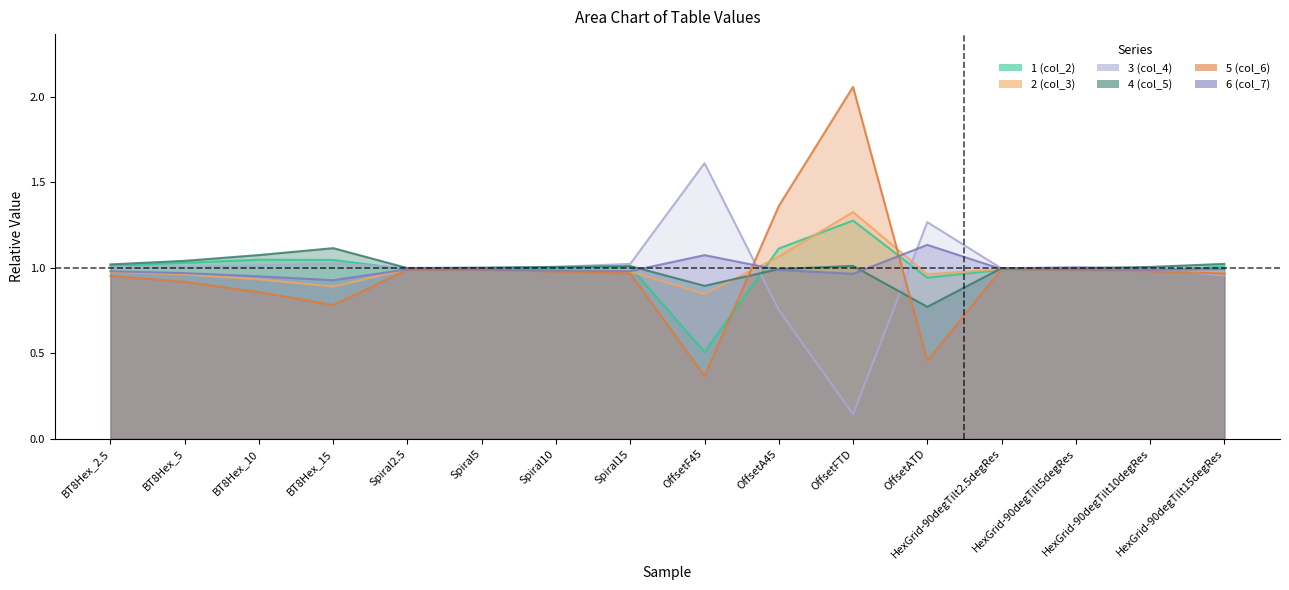

List the labels in order of col_3 value, largest first.

OffsetFTD, OffsetA45, HexGrid-90degTilt5degRes, HexGrid-90degTilt2.5degRes, Spiral2.5, Spiral5, Spiral10, HexGrid-90degTilt10degRes, Spiral15, BT8Hex_2.5, HexGrid-90degTilt15degRes, OffsetATD, BT8Hex_5, BT8Hex_10, BT8Hex_15, OffsetF45